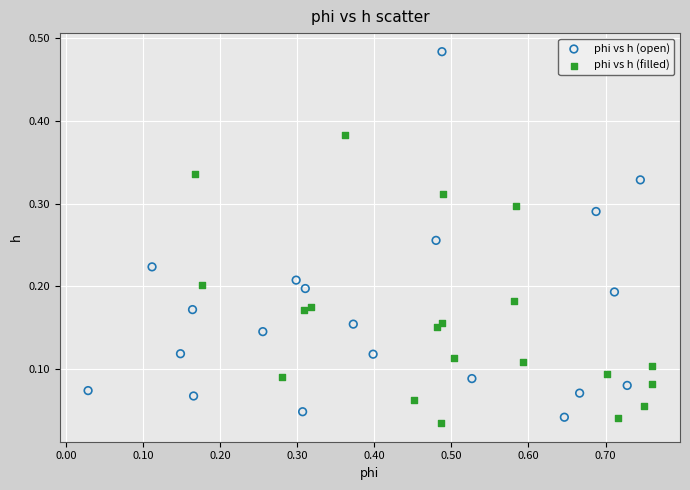

Which series has the widest spread of Y values?

phi vs h (open)